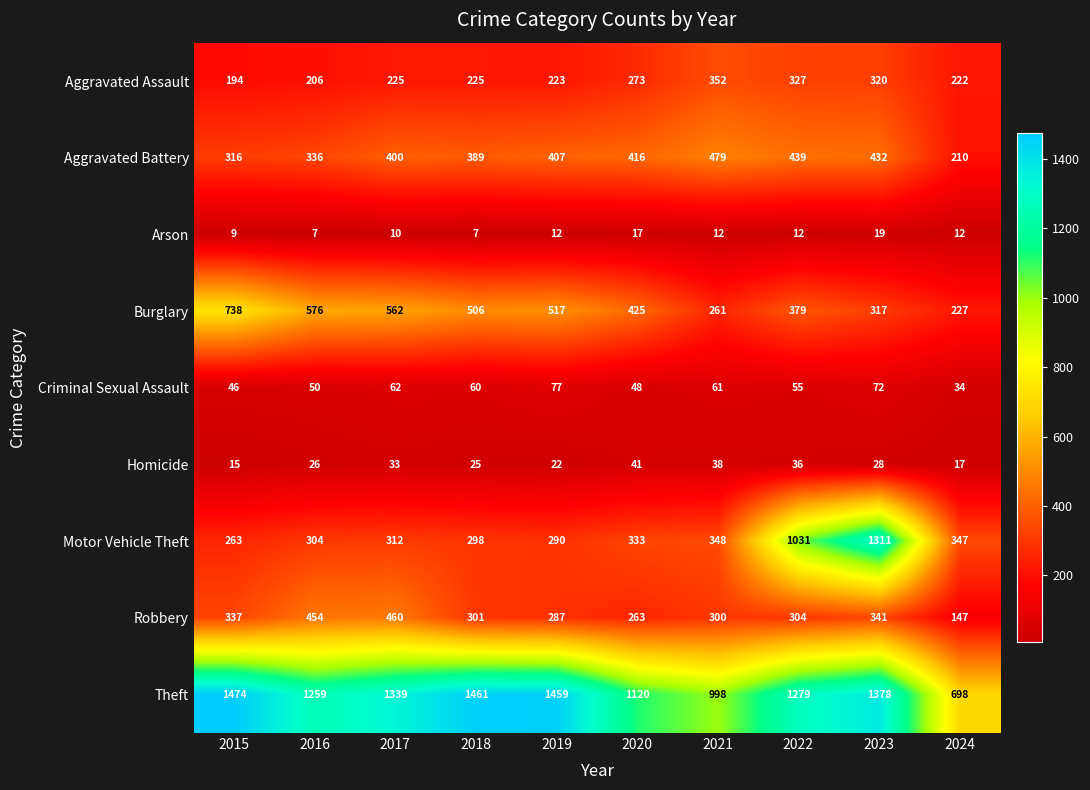

Rank the categories by Criminal Sexual Assault value from lowest to highest.

2024, 2015, 2020, 2016, 2022, 2018, 2021, 2017, 2023, 2019